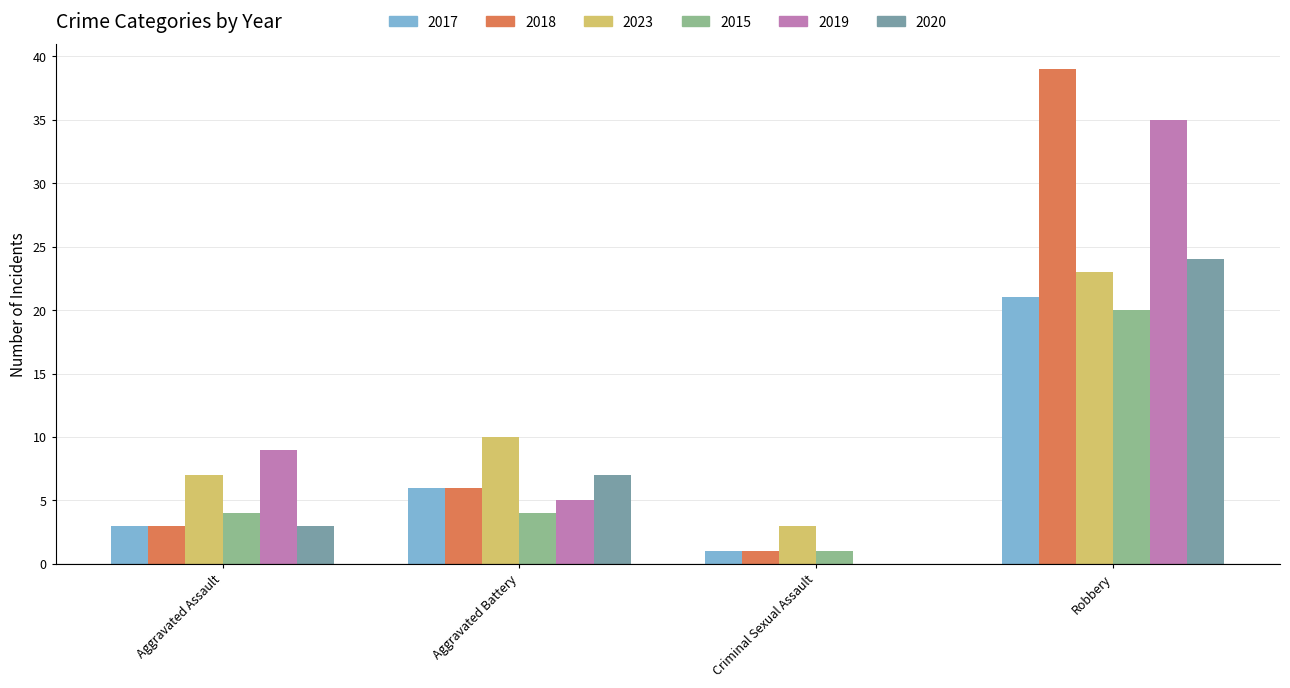

Reading left to right, what are all the values shown in this chart?

2017: 3	6	1	21
2018: 3	6	1	39
2023: 7	10	3	23
2015: 4	4	1	20
2019: 9	5	0	35
2020: 3	7	0	24